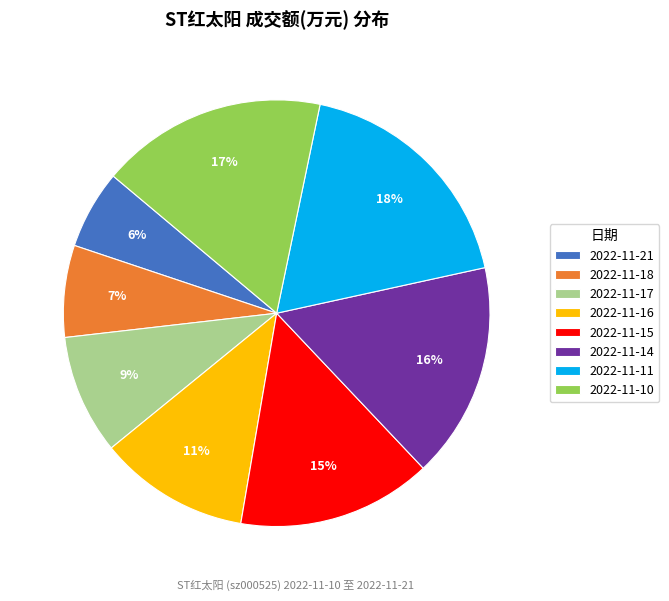

Which slice is the largest?

2022-11-11